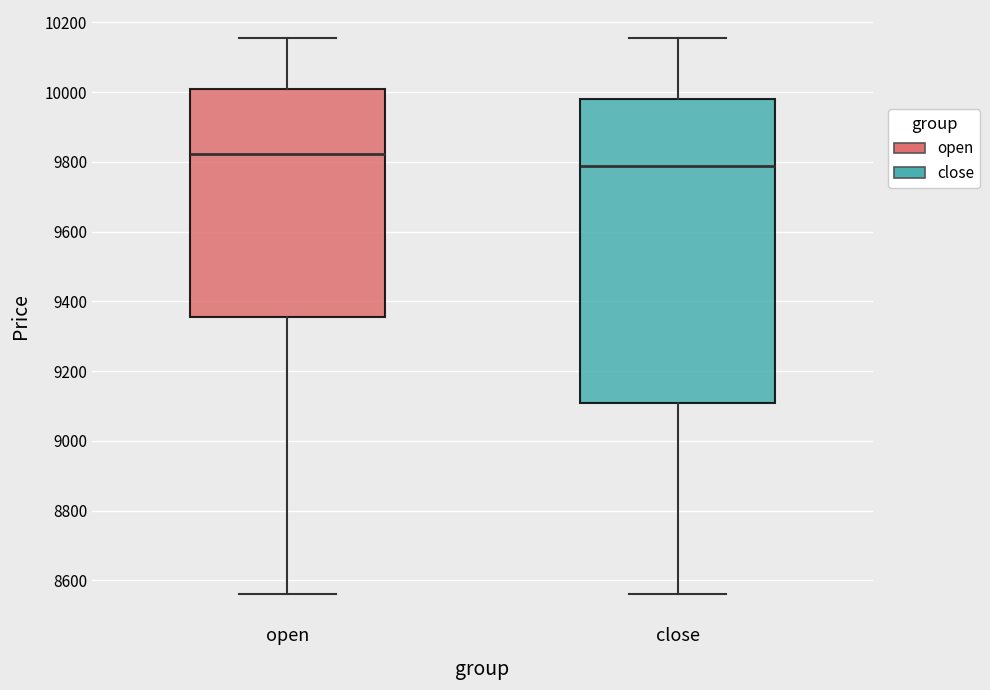

Reading left to right, read every box against the y-axis: the position of its median line, the range the box covers, and the ends of its whiskers. The values are not printed on the chart, so give them approximately, as read against the axis.

open: median 9820, box 9360 to 10000, whiskers 8560 to 10160
close: median 9780, box 9120 to 9980, whiskers 8560 to 10160